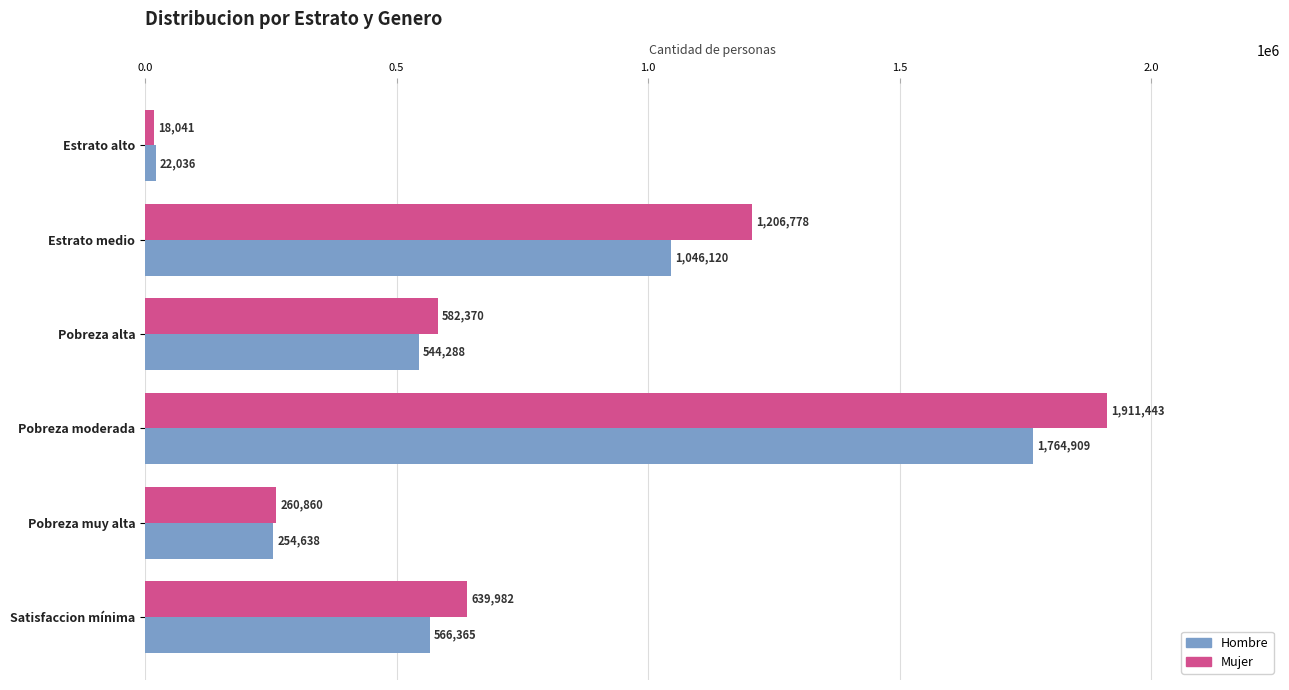

Which series has the largest range (max minus min)?

Mujer